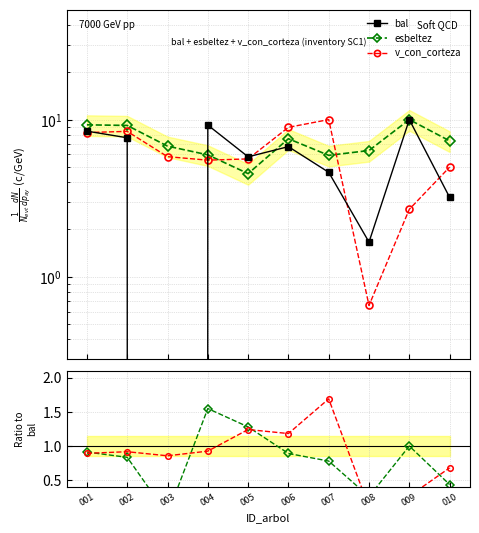

Reading left to right, transcribe all the data shown in this chart.

bal: 8.4	7.7	0.0	9.2	5.8	6.7	4.6	1.7	10.0	3.2
esbeltez: 9.3	9.2	6.8	6.0	4.5	7.6	5.9	6.4	10.0	7.3
v_con_corteza: 8.3	8.4	5.8	5.5	5.6	8.9	10.0	0.7	2.7	5.0
bal / esbeltez: 0.9	0.8	0.0	1.5	1.3	0.9	0.8	0.3	1.0	0.4
v / esbeltez: 0.9	0.9	0.9	0.9	1.2	1.2	1.7	0.1	0.3	0.7